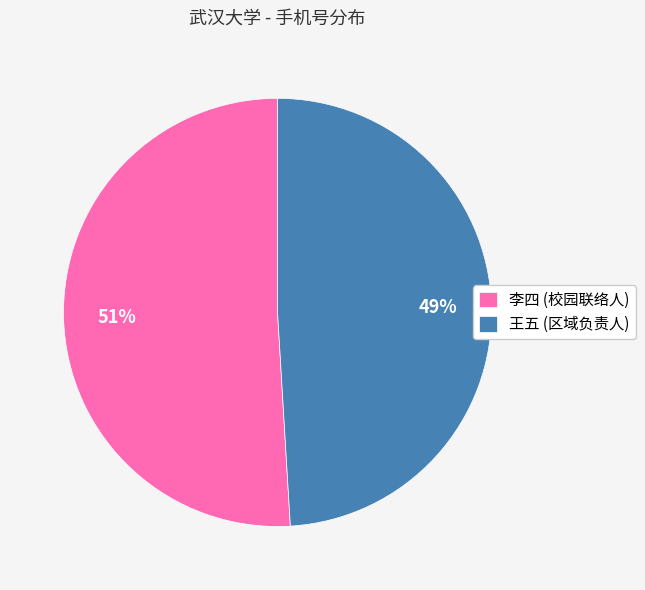

Count the number of slices in the pie.

2